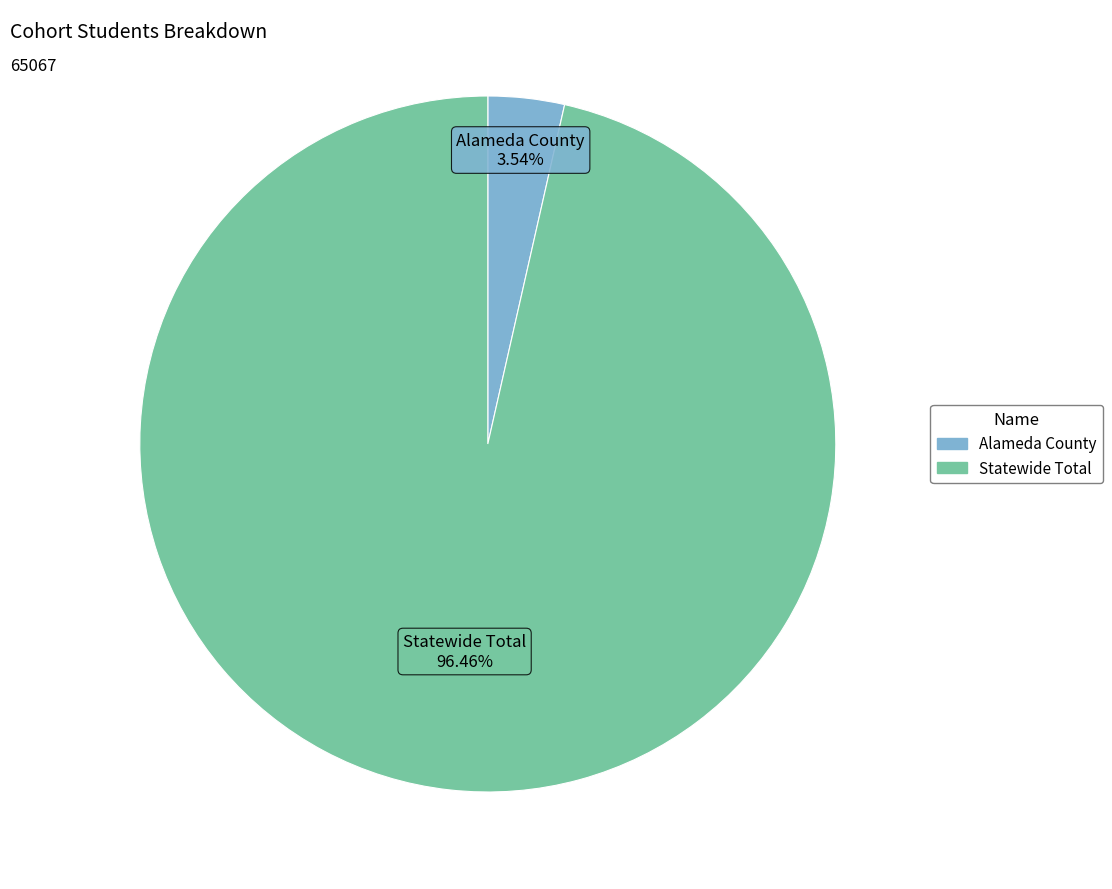

To the nearest percent, what is the difference between the largest and smallest slice percentages?

93%